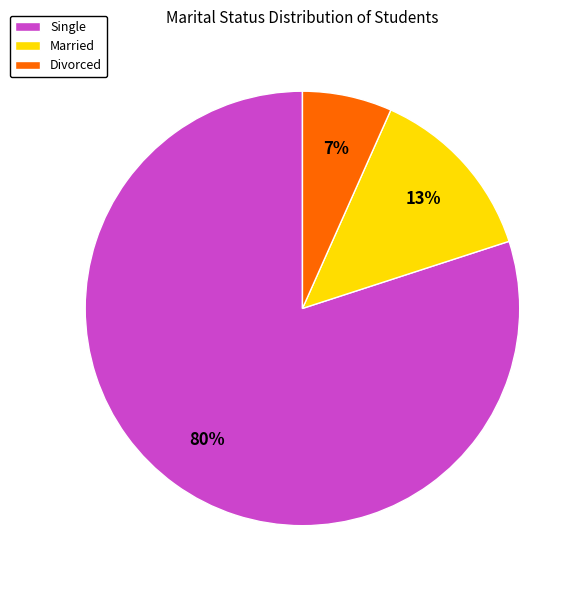

Is it true that Divorced is 7% of the pie?

True